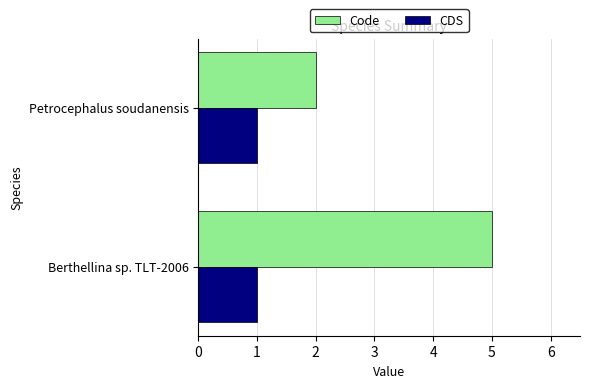

True or false: Code has a value of 7 at Berthellina sp. TLT-2006.

False